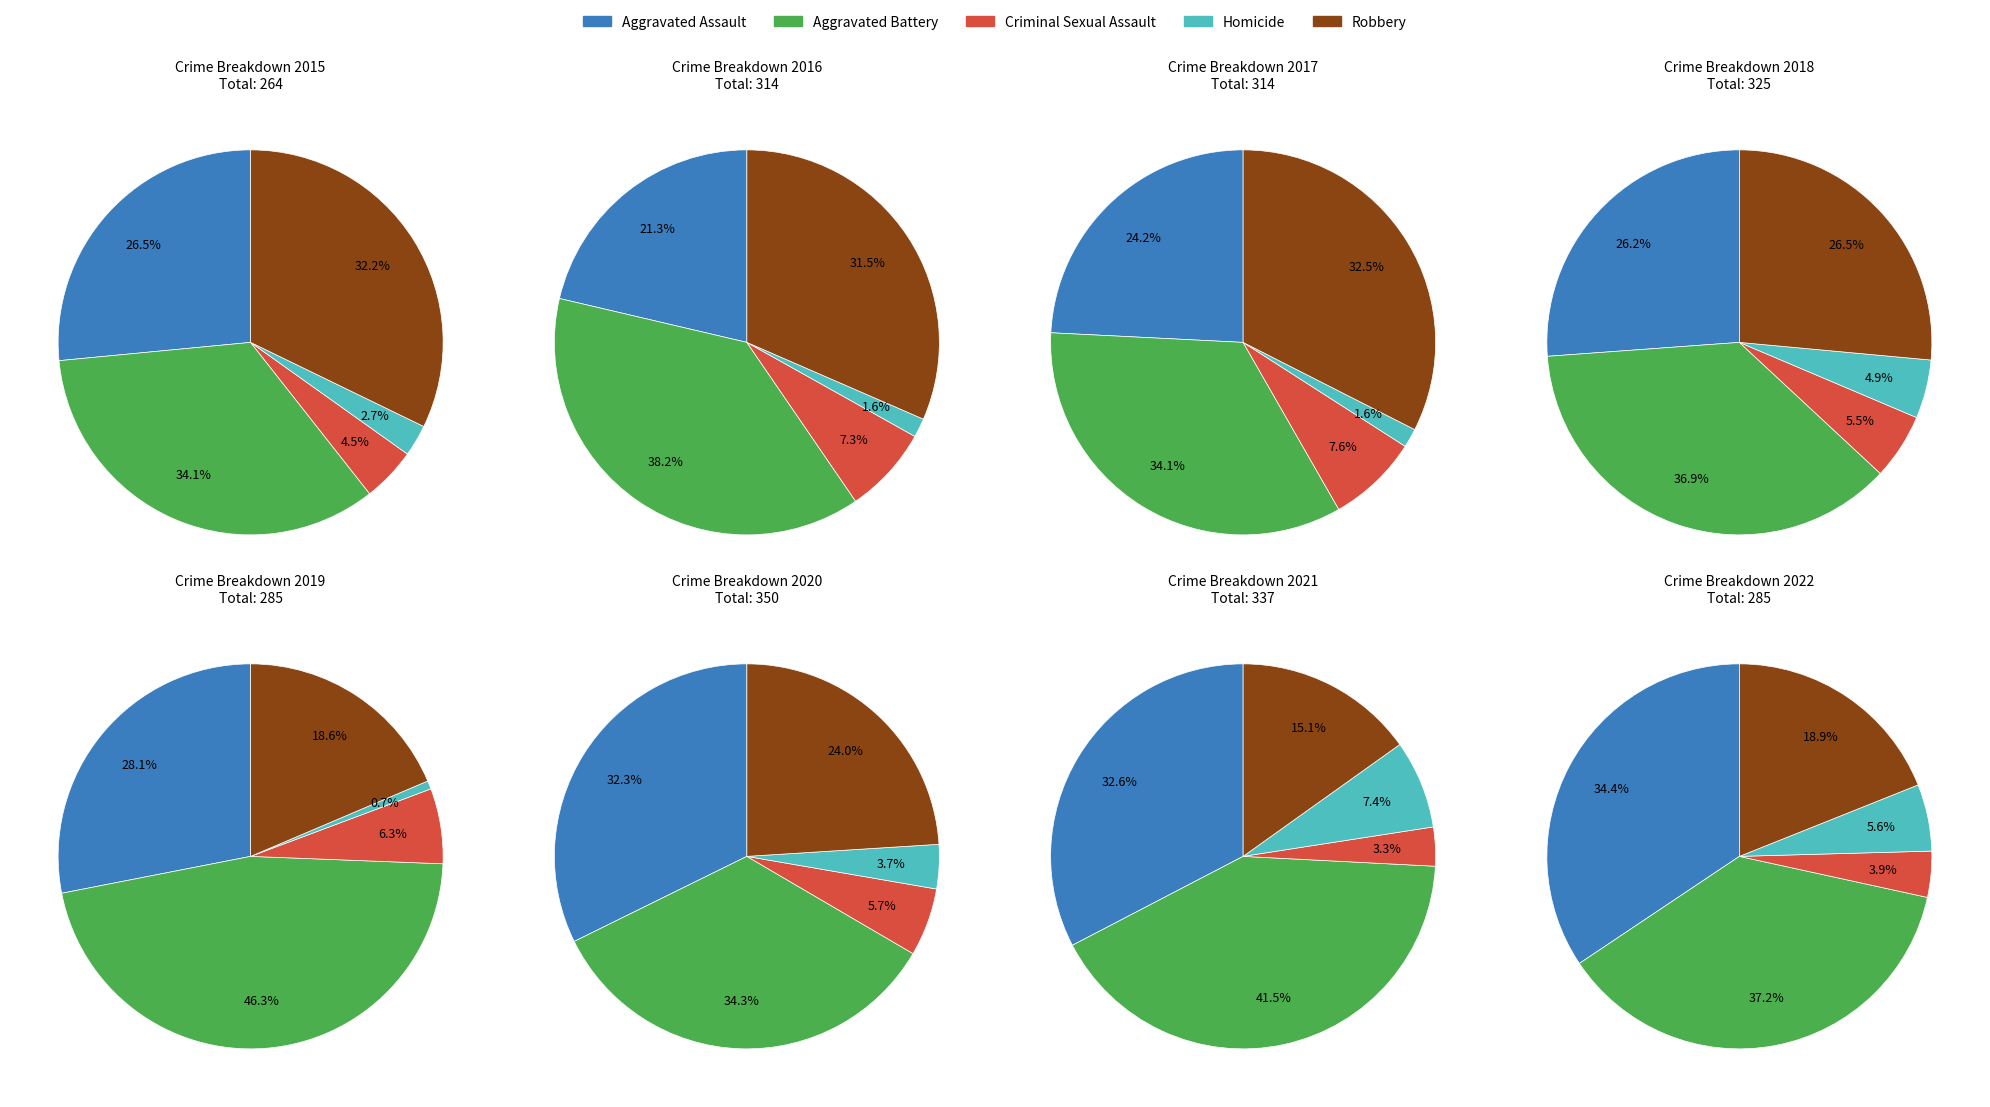

What is the spread (max minus min) of values at 8?

95